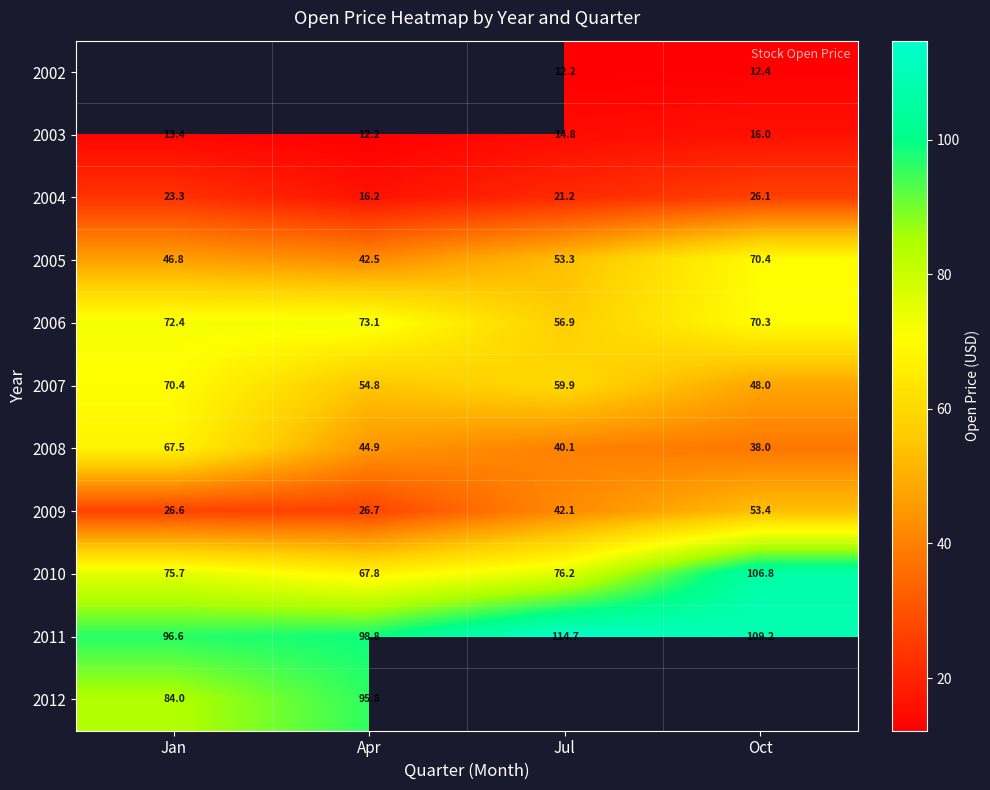

Where does the 2008 series first go above 44?

Jan